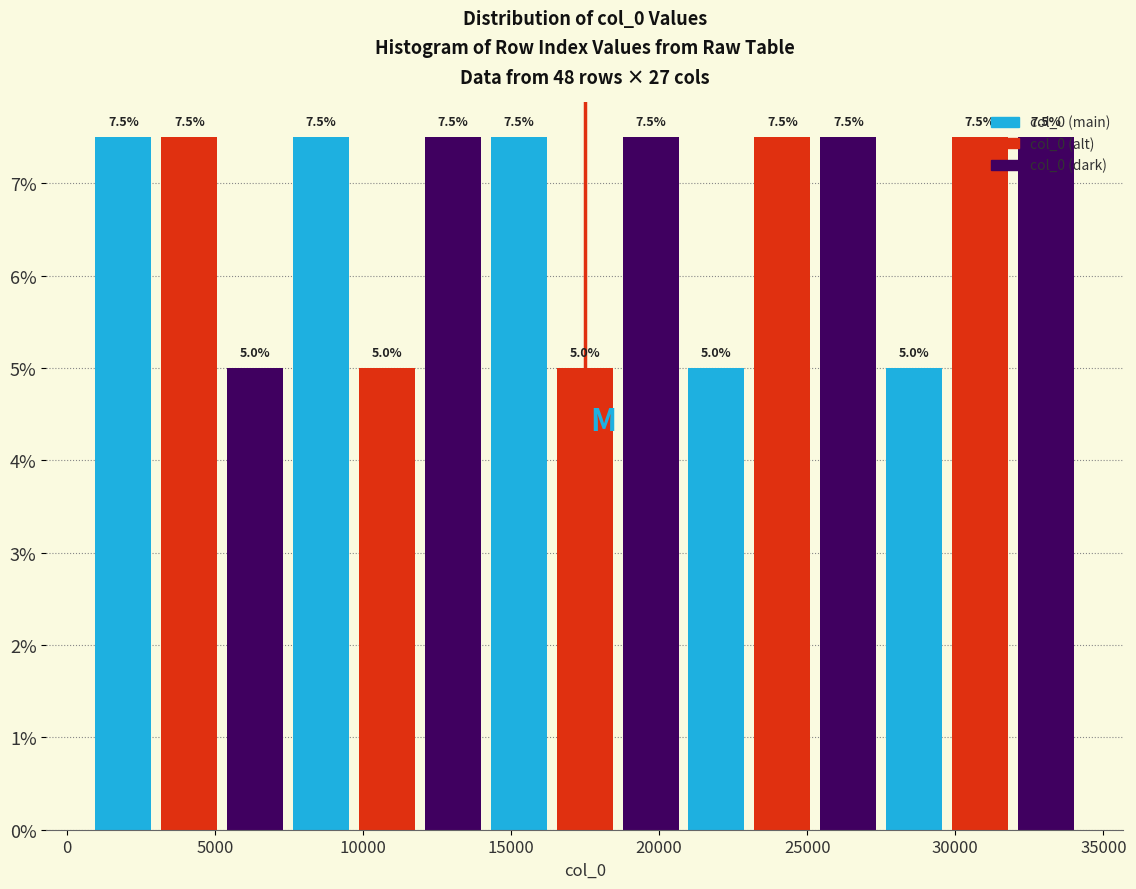

How tall is the bar that spans 5000 to 7500 on the x-axis? The bar edges are not printed on the chart, so give them approximately, as read against the axis.

5.0